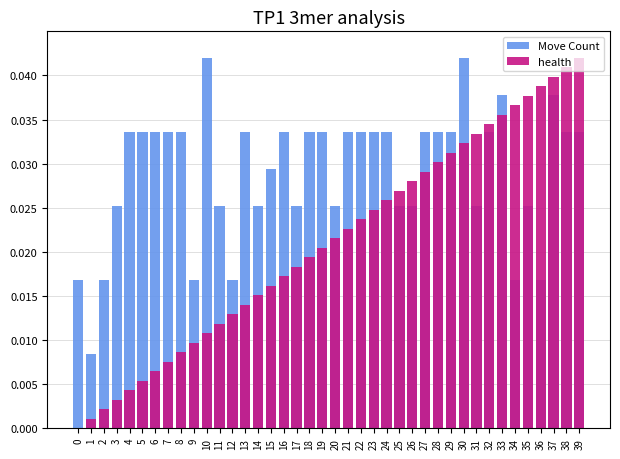

Rank the series by their maximum value, from lowest to highest.

Move Count, health